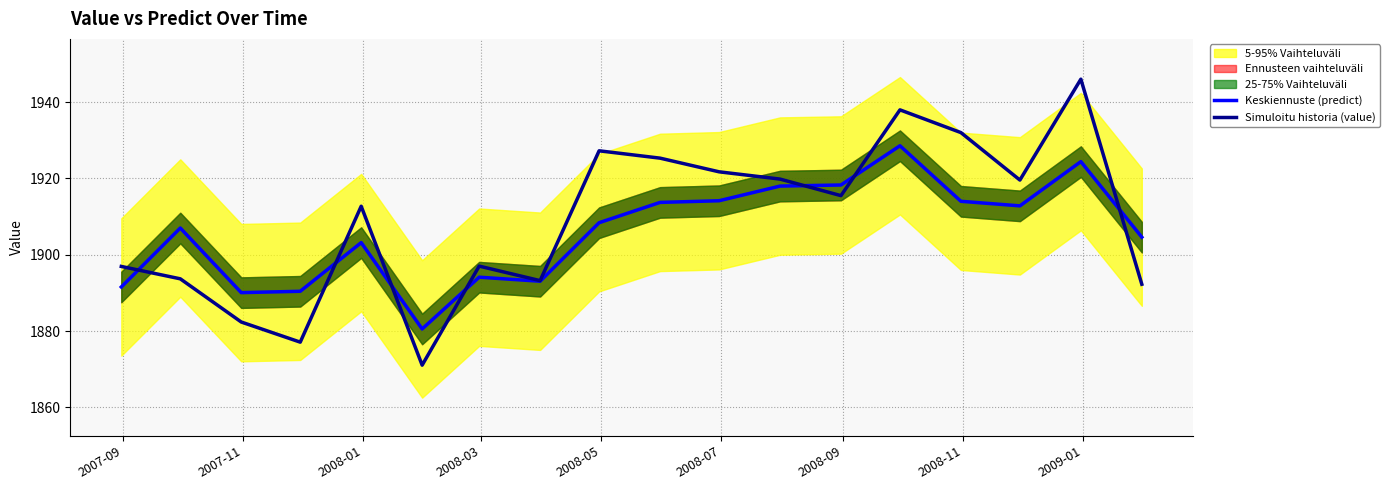

List the series in order of their overall mean, lowest first.

Keskiennuste (predict), Simuloitu historia (value)